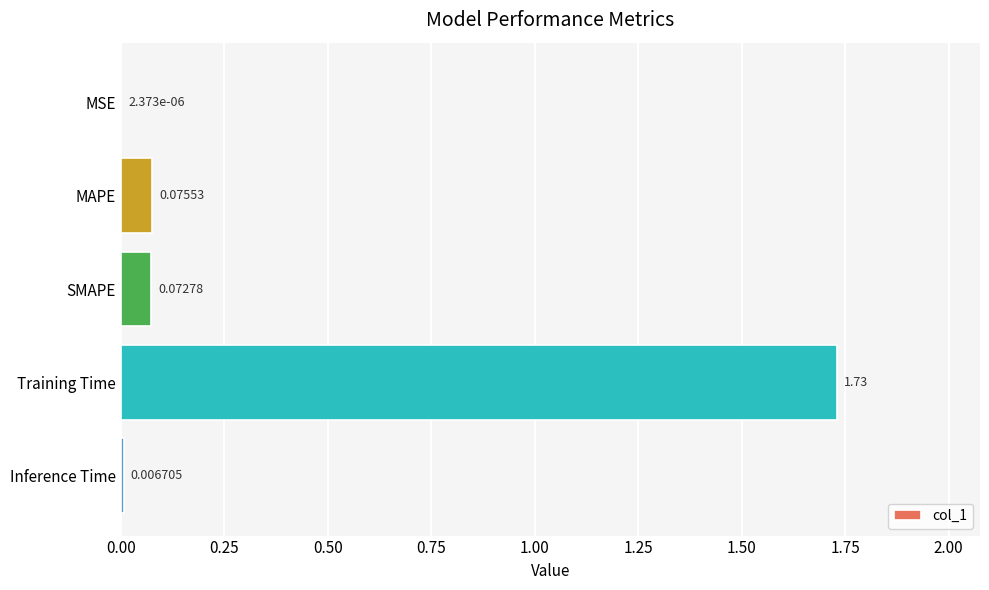

Where is the data nearest to the value 0?

MSE